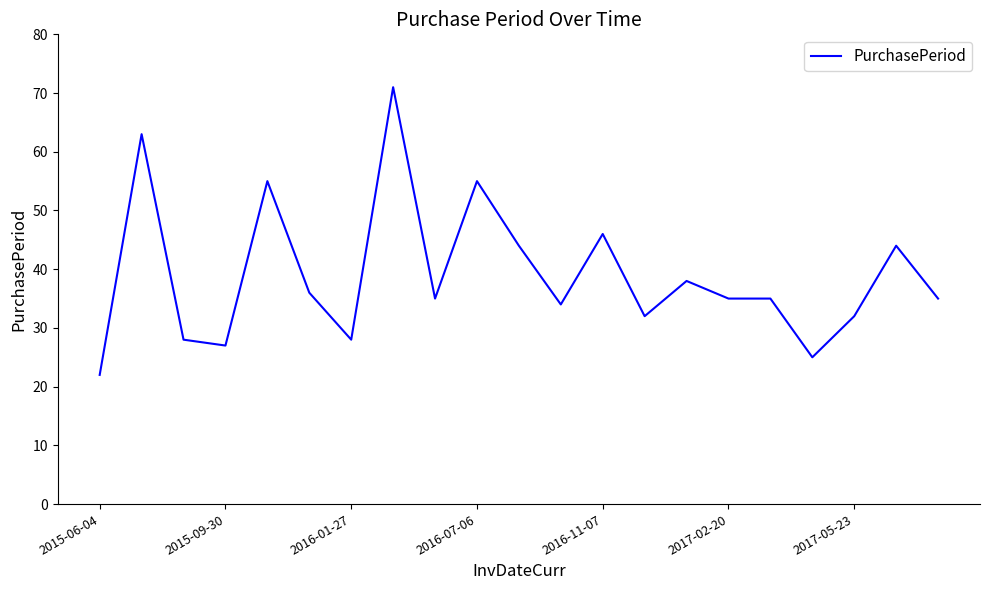

What is the smallest value displayed?

22